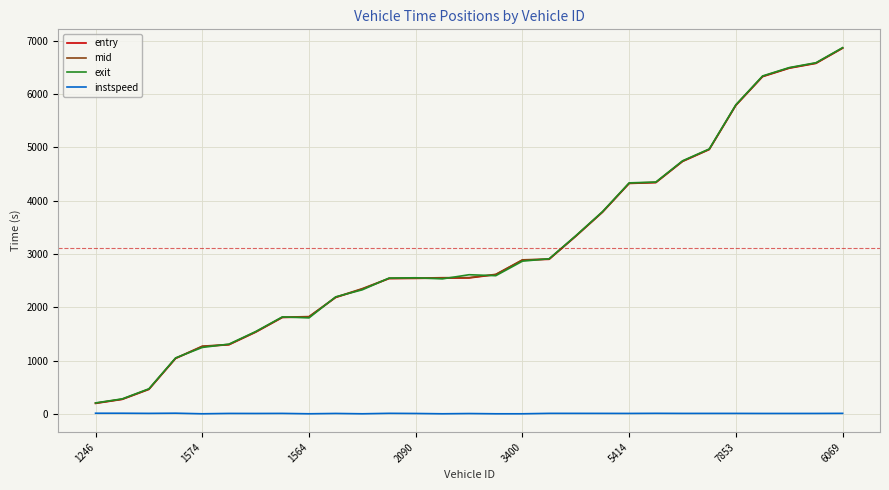

True or false: entry and instspeed intersect in this chart.

False